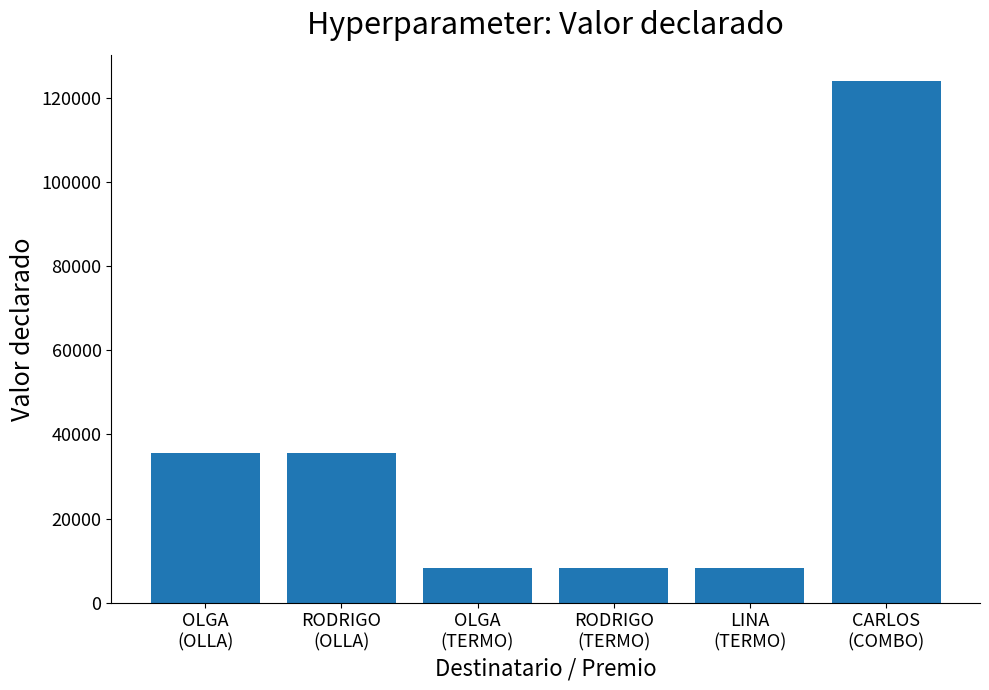

What is the value of the 1st bar from the left?

35648